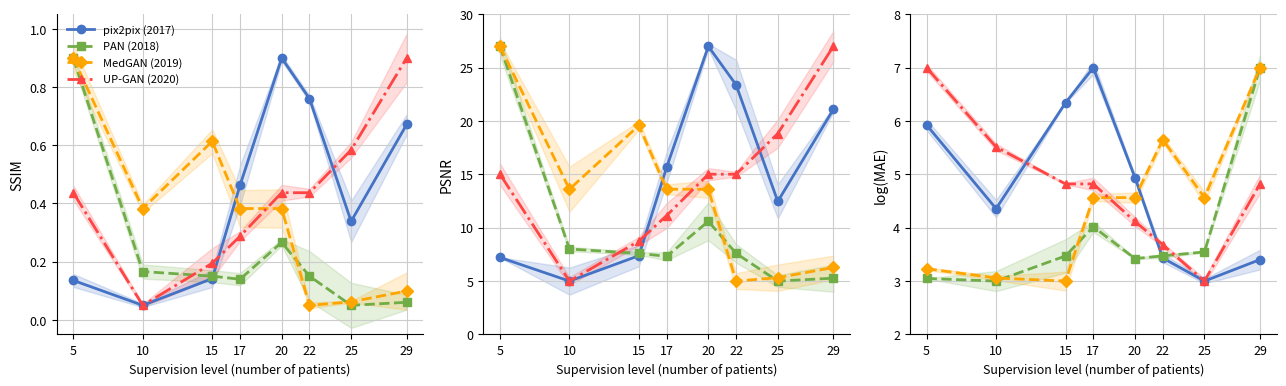

Which has a higher value, 20 or 17?

17